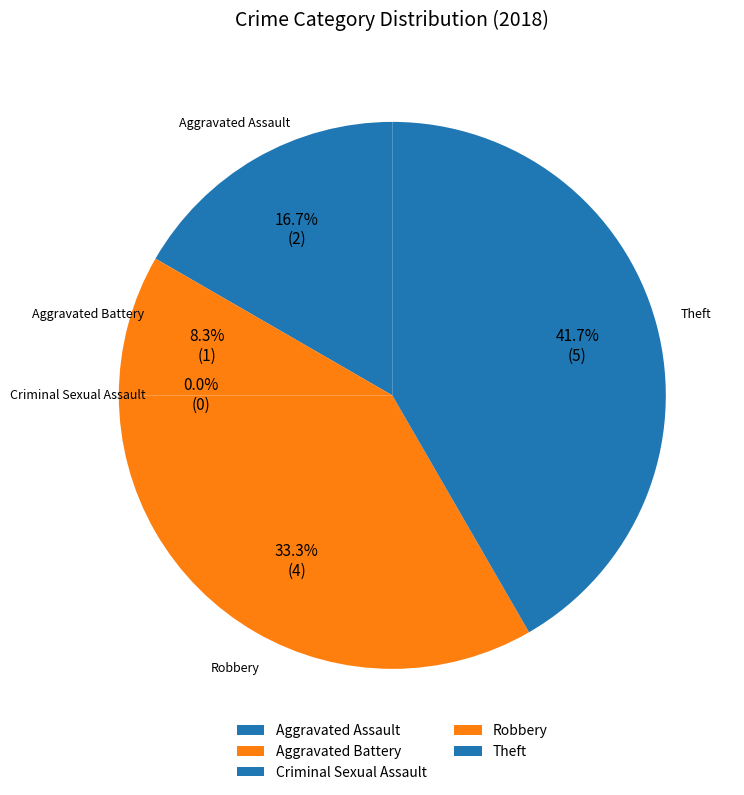

True or false: Criminal Sexual Assault accounts for 0% of the total.

True